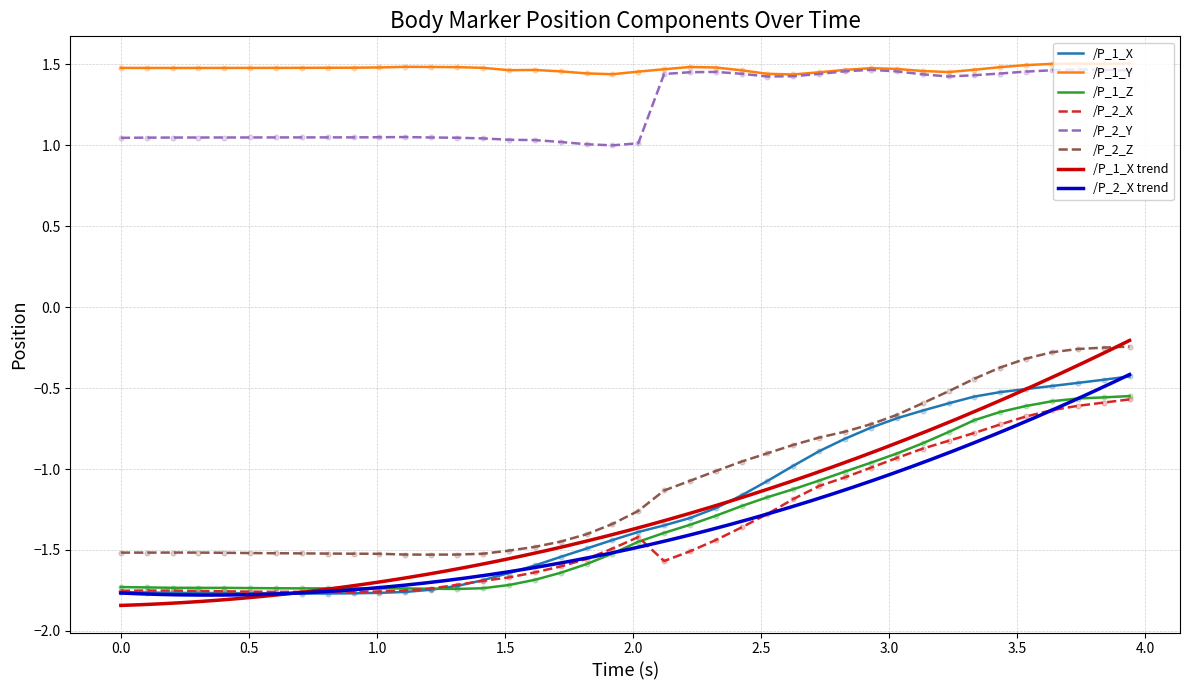

Which series reaches the minimum Y coordinate?

/P_1_X